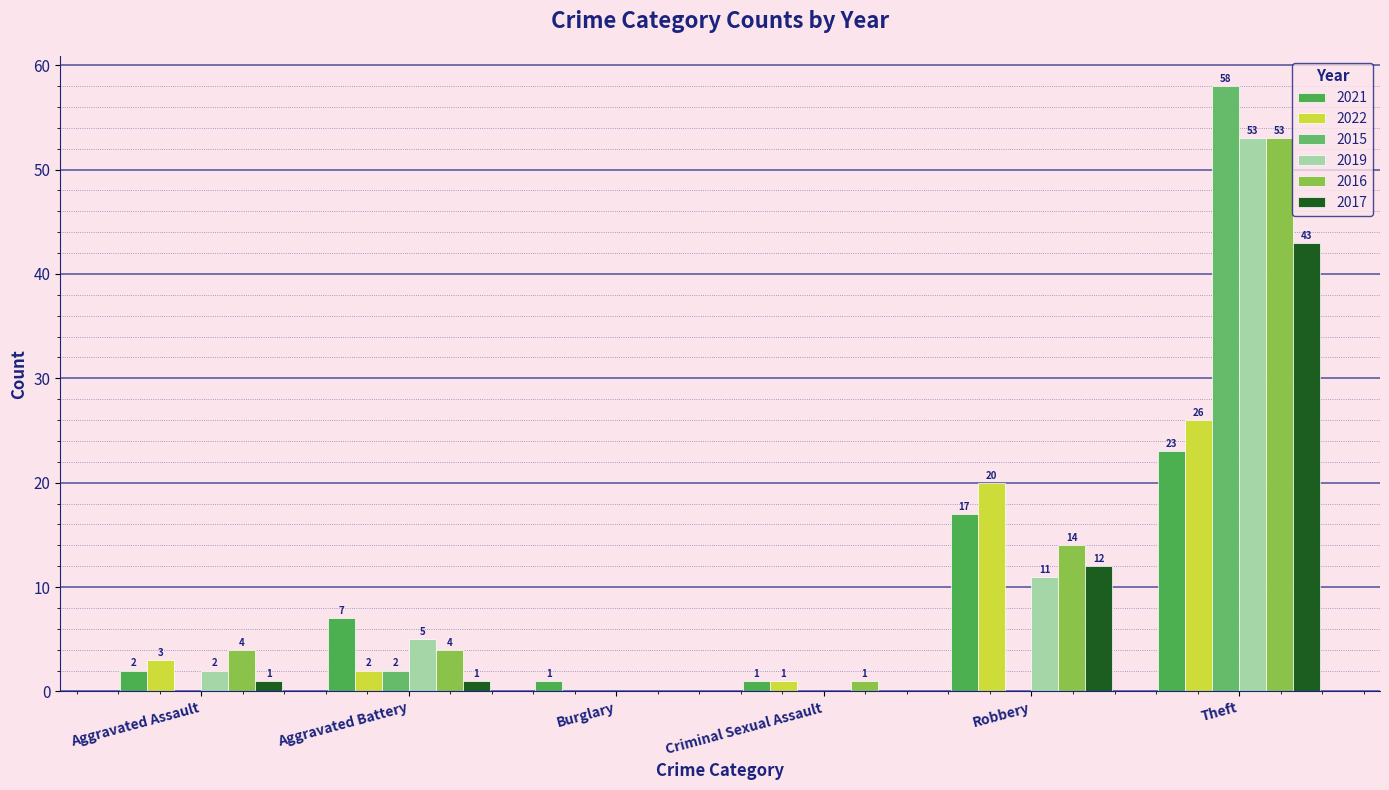

Reading right to left, what are all the values shown in this chart?

2021: Theft=23	Robbery=17	Criminal Sexual Assault=1	Burglary=1	Aggravated Battery=7	Aggravated Assault=2
2022: Theft=26	Robbery=20	Criminal Sexual Assault=1	Burglary=0	Aggravated Battery=2	Aggravated Assault=3
2015: Theft=58	Robbery=0	Criminal Sexual Assault=0	Burglary=0	Aggravated Battery=2	Aggravated Assault=0
2019: Theft=53	Robbery=11	Criminal Sexual Assault=0	Burglary=0	Aggravated Battery=5	Aggravated Assault=2
2016: Theft=53	Robbery=14	Criminal Sexual Assault=1	Burglary=0	Aggravated Battery=4	Aggravated Assault=4
2017: Theft=43	Robbery=12	Criminal Sexual Assault=0	Burglary=0	Aggravated Battery=1	Aggravated Assault=1